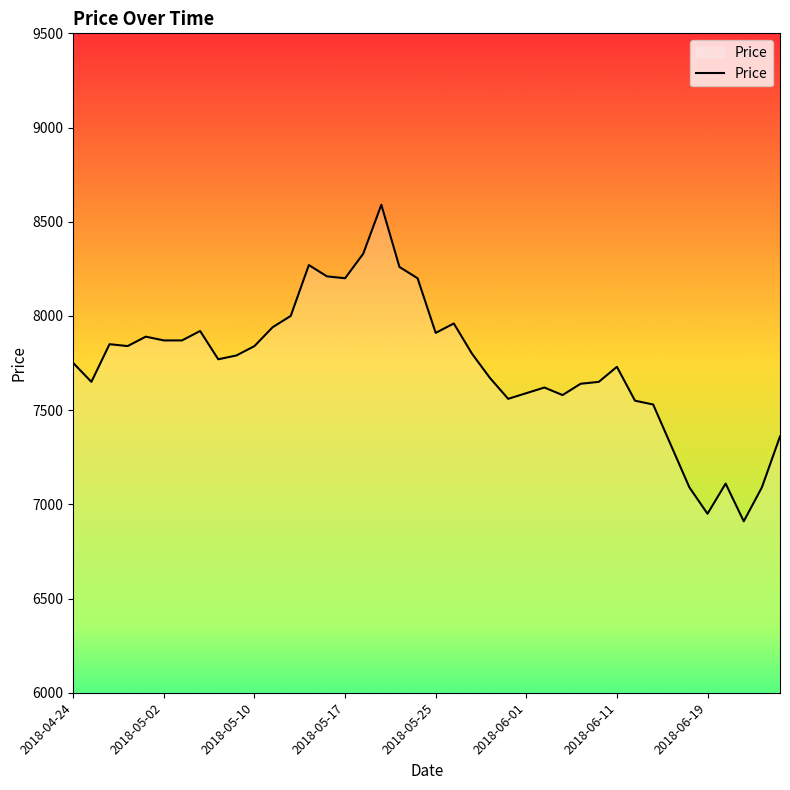

What is the greatest value displayed?

8590